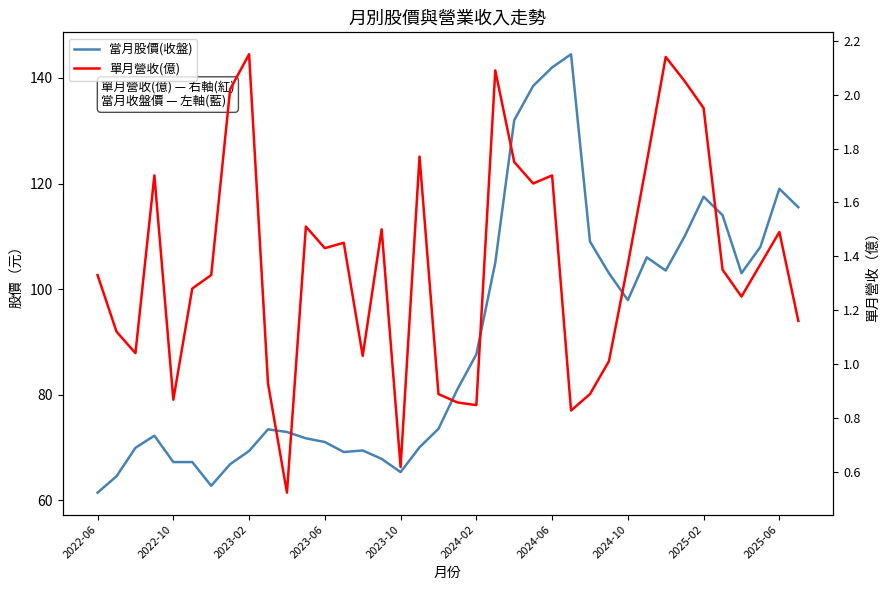

True or false: 當月股價(收盤) and 單月營收(億) cross at least once.

False